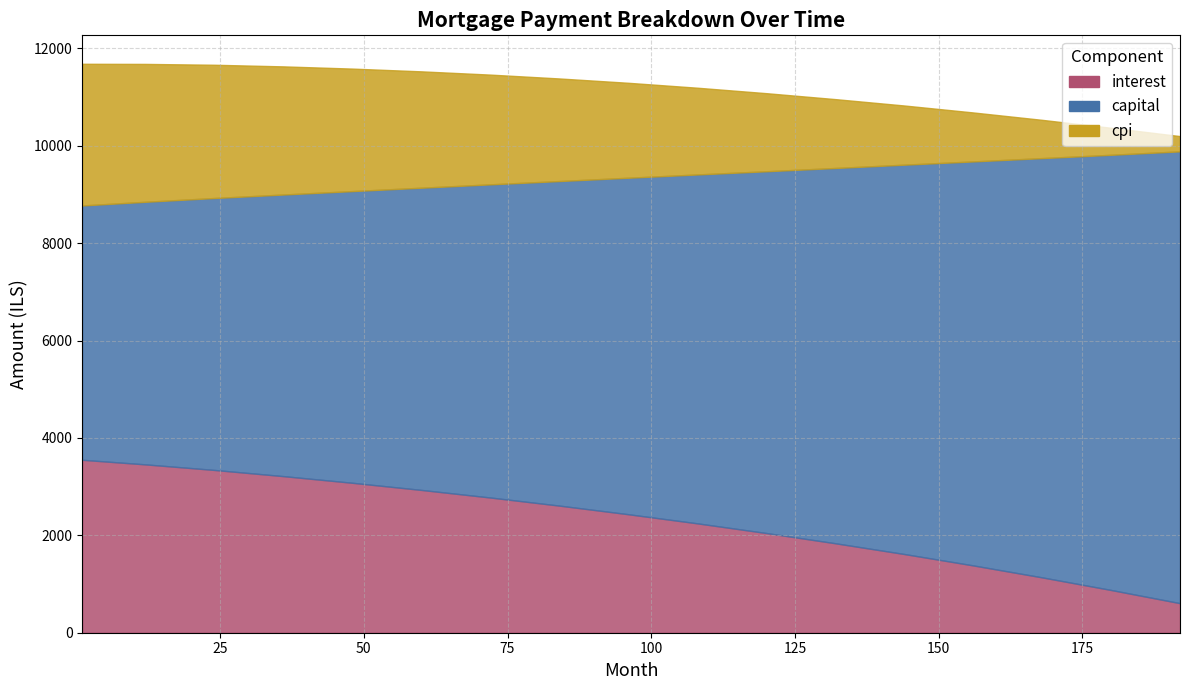

At how many categories does at least one series exceed 714?

17